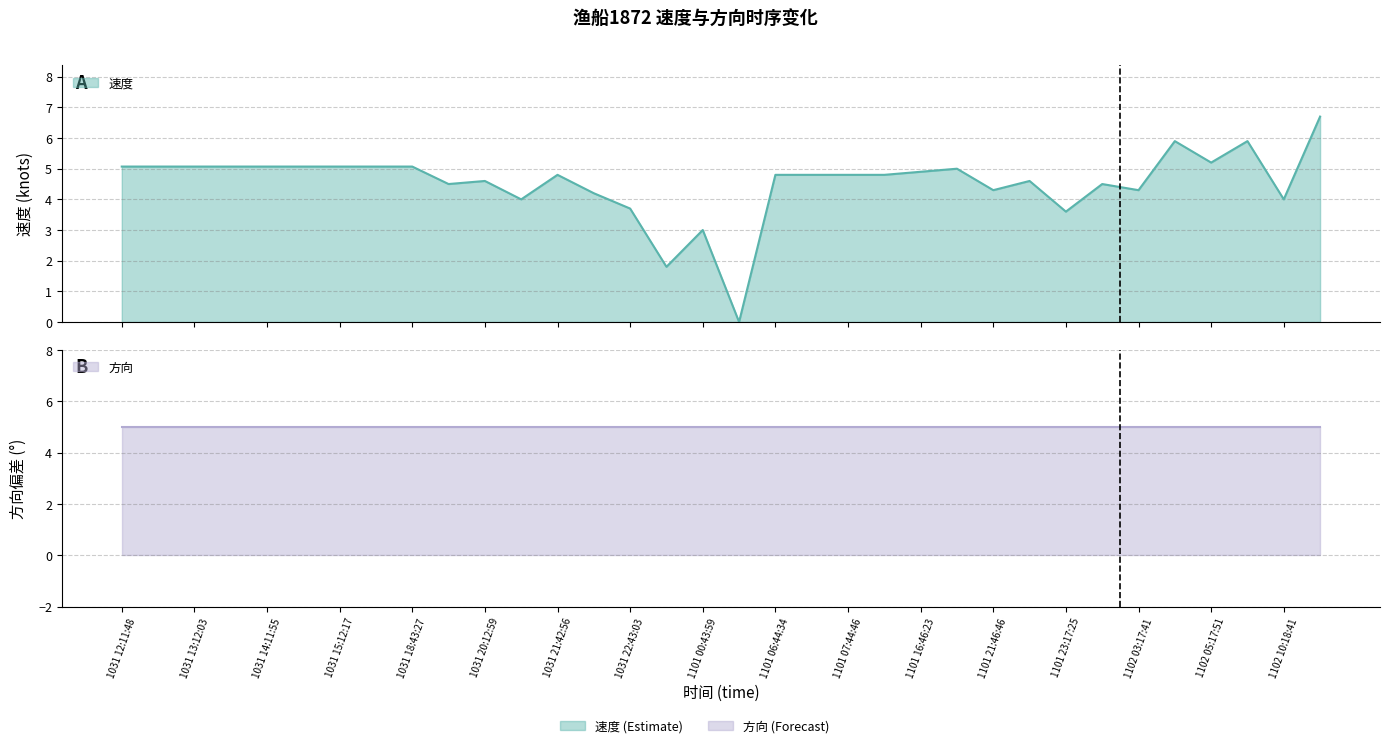

Where does the data first go above 4?

1031 12:11:48